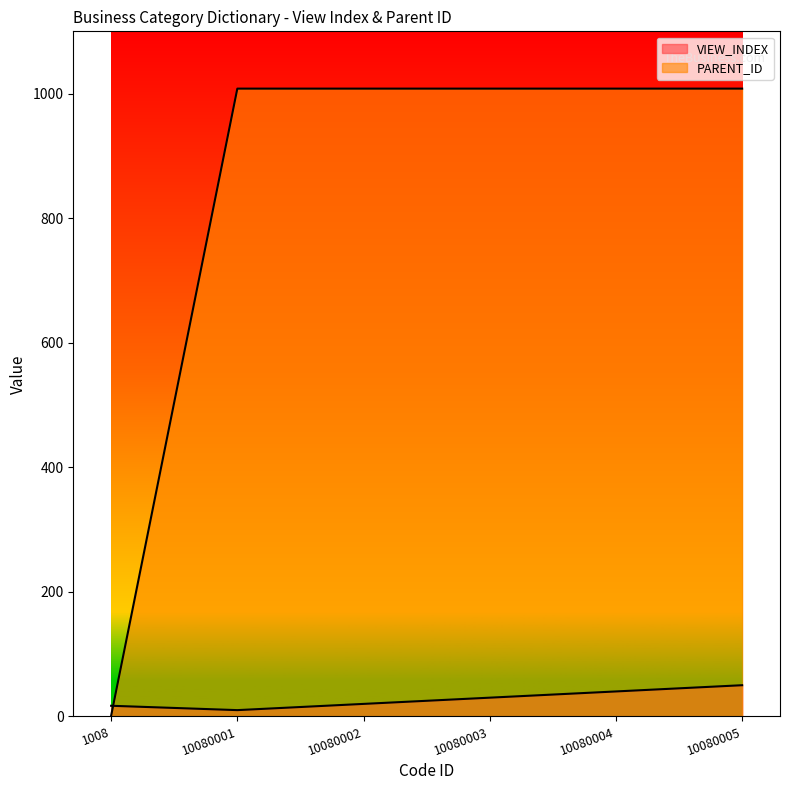

Which category has the lowest value across all series?

1008